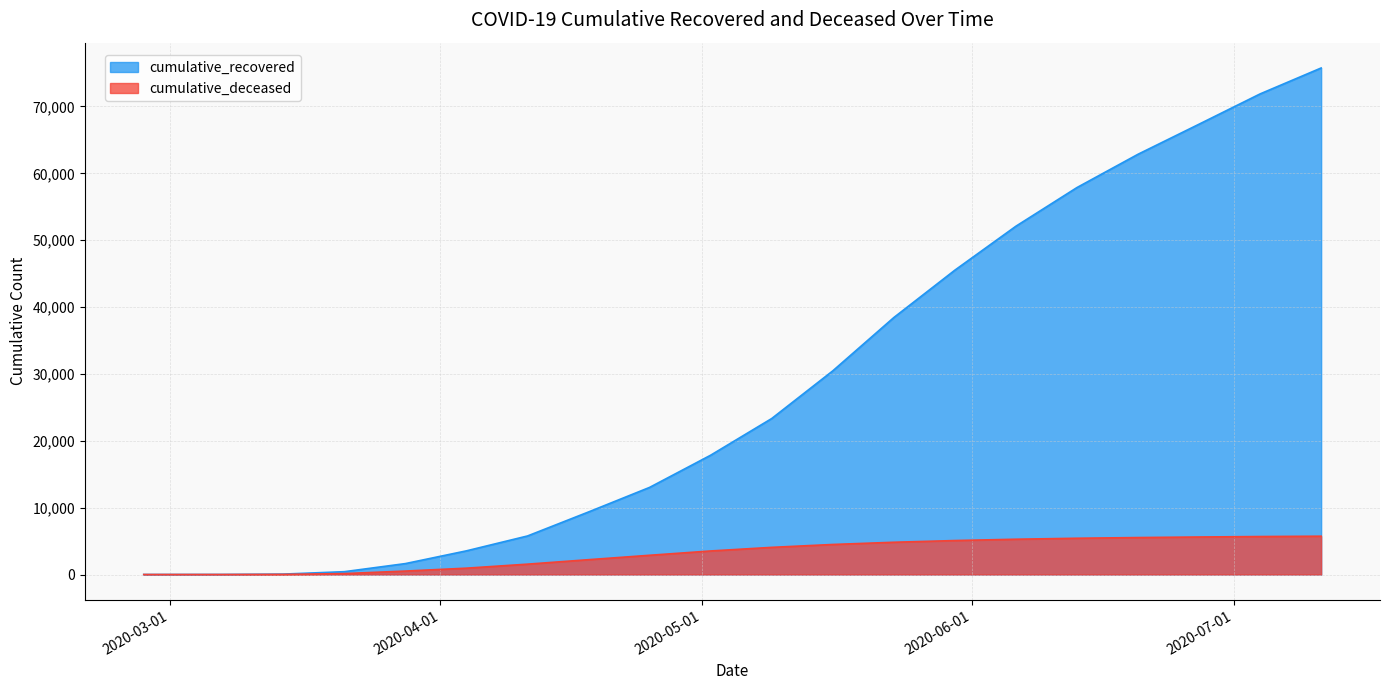

Does the chart display data point markers on the line(s)?

No